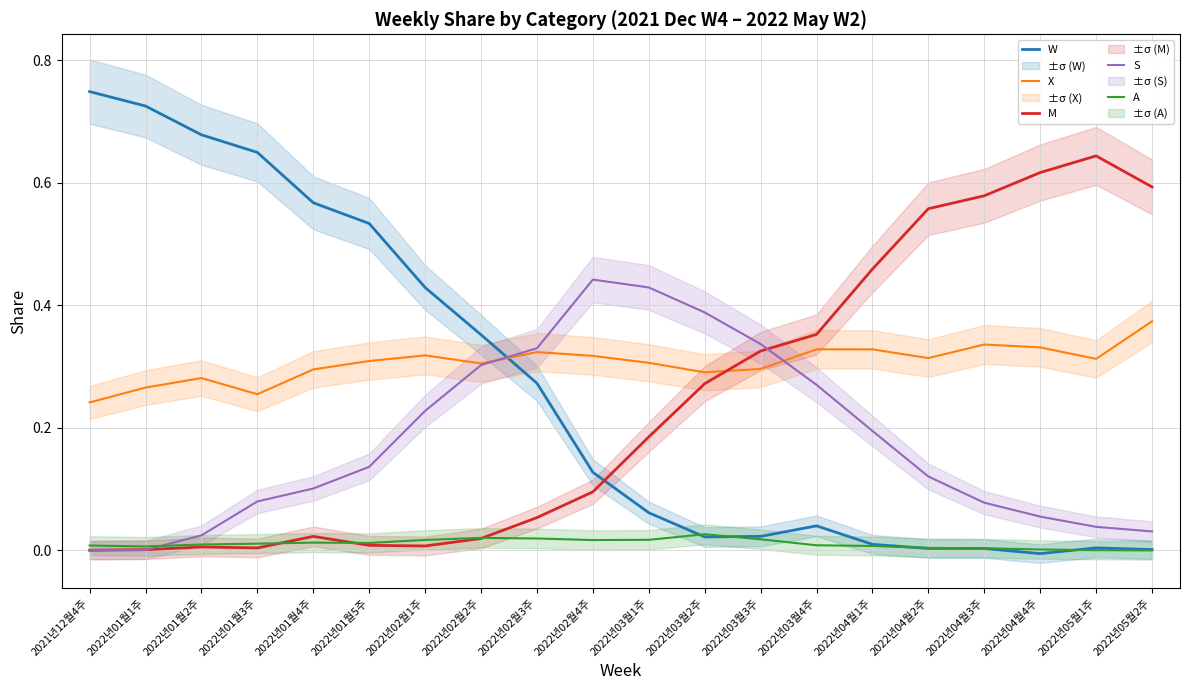

What is the sum of the M values at 2022년04월2주 and 2022년01월5주?

0.6